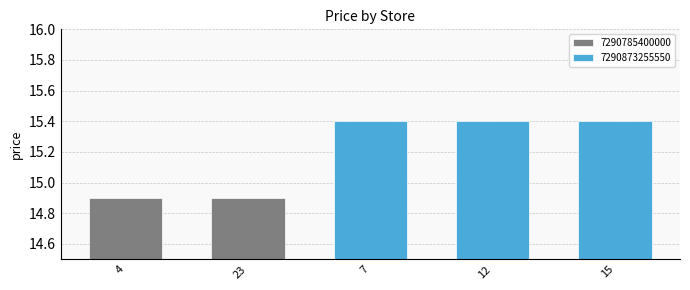

Rank the categories by value from lowest to highest.

4, 23, 7, 12, 15